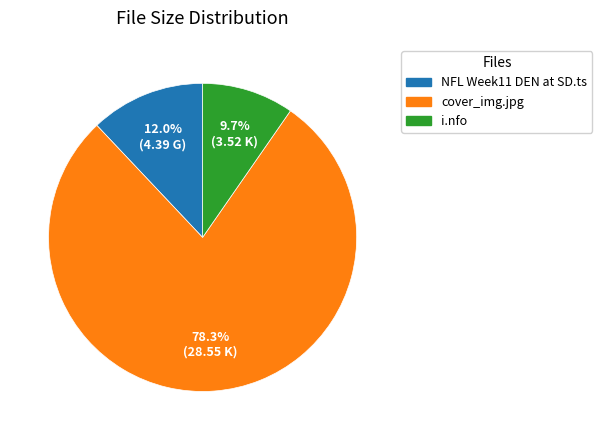

Is there any slice that represents more than half of the pie?

Yes